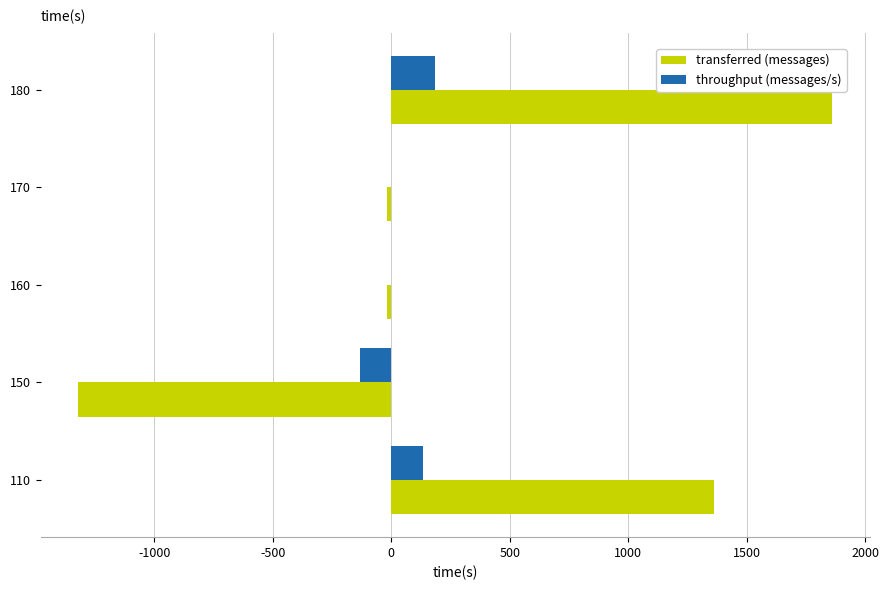

What is the total value across all series at 150?

-1451